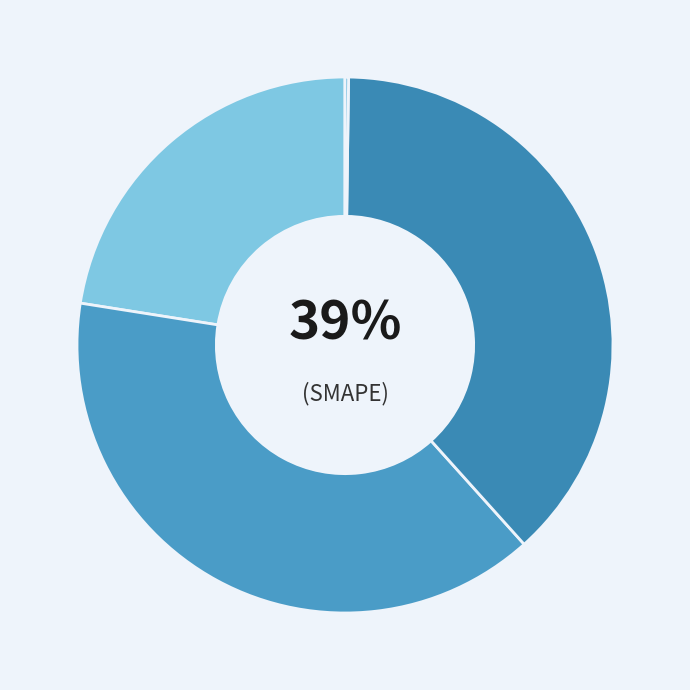

What is the smallest slice in the pie chart?

MSE